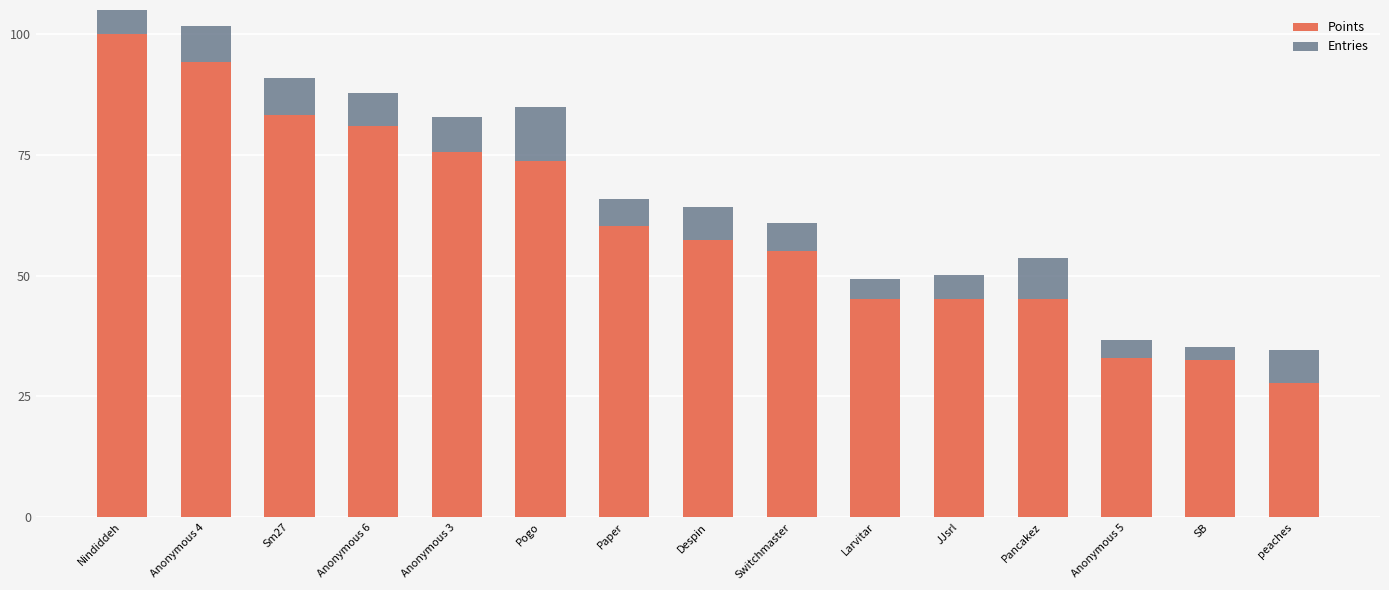

What is the total value across all series at Nindiddeh?

106.8